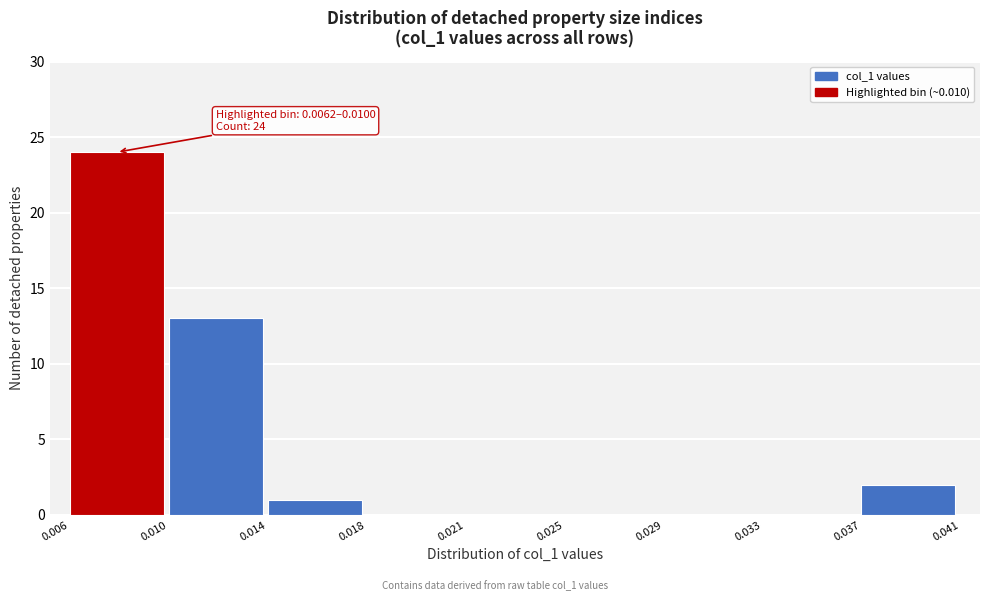

Reading right to left, list all the values displayed in this chart.

0.037=2	0.033=0	0.029=0	0.025=0	0.021=0	0.018=0	0.014=1	0.010=13	0.006=24